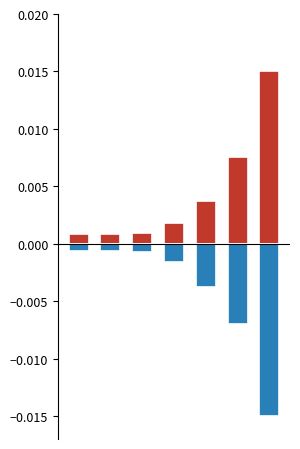

Between 2 and 5, which is larger?

5